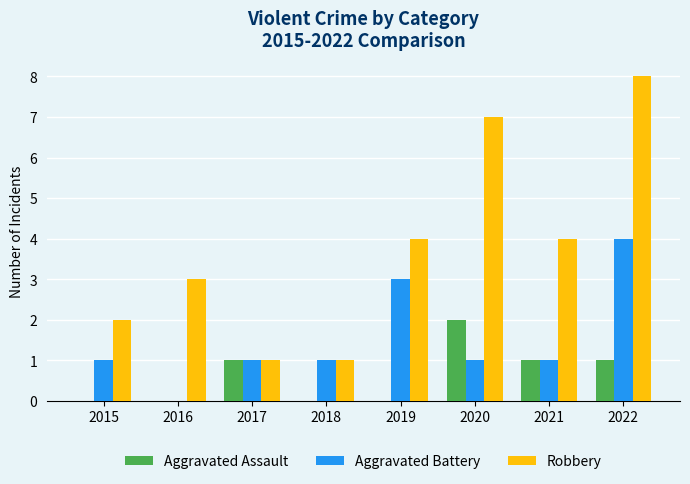

The Aggravated Battery series shows 1 at 2015. True or false?

True